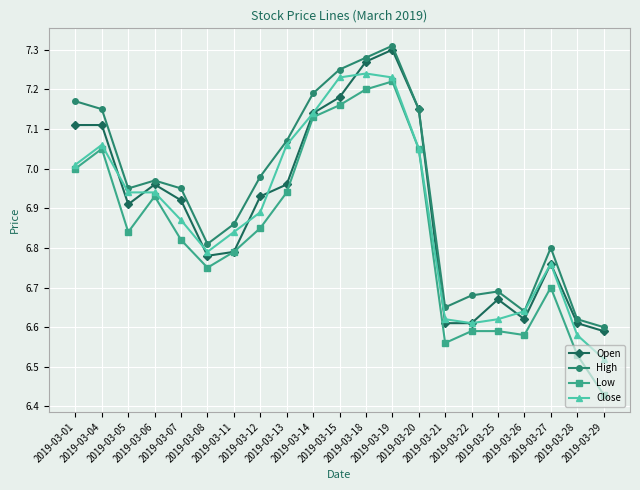

Which category has the lowest value in the Close series?

2019-03-29